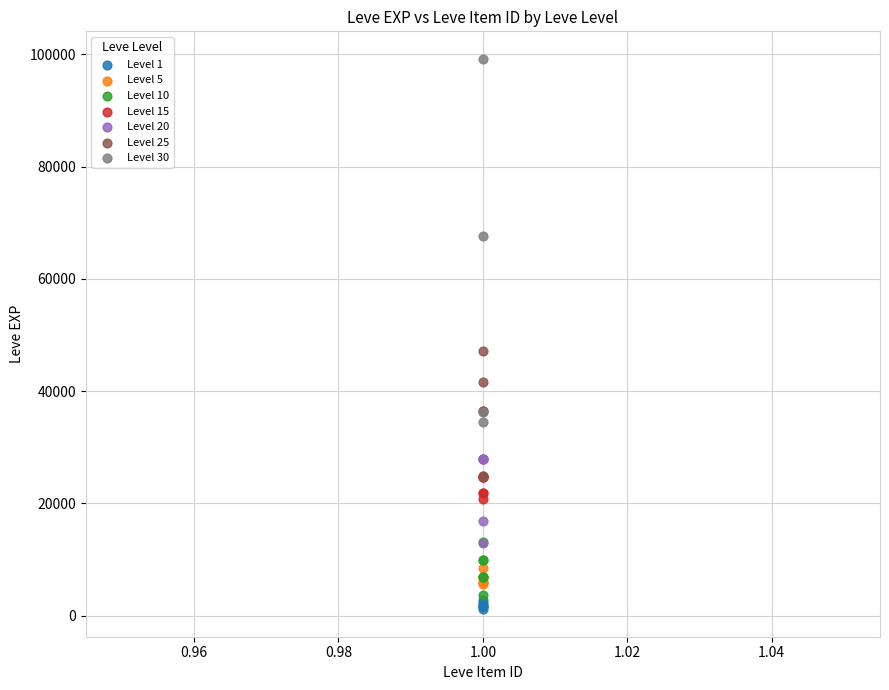

Which series contains the highest Y value?

Level 30